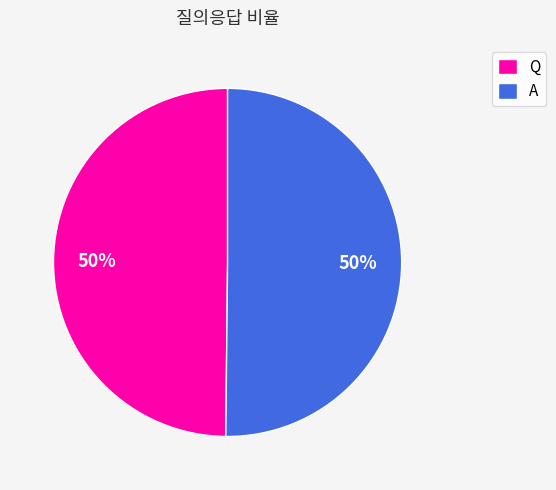

Is the sum of A and Q greater than half?

Yes